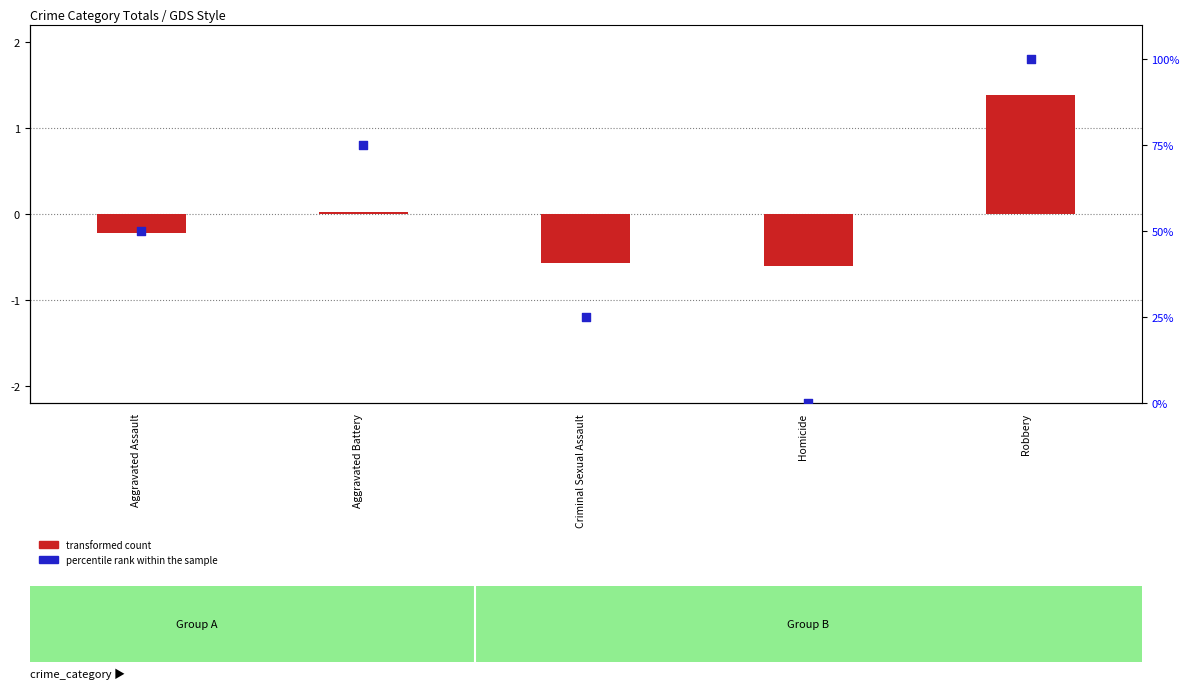

Which series has the widest spread of Y values?

percentile rank within the sample